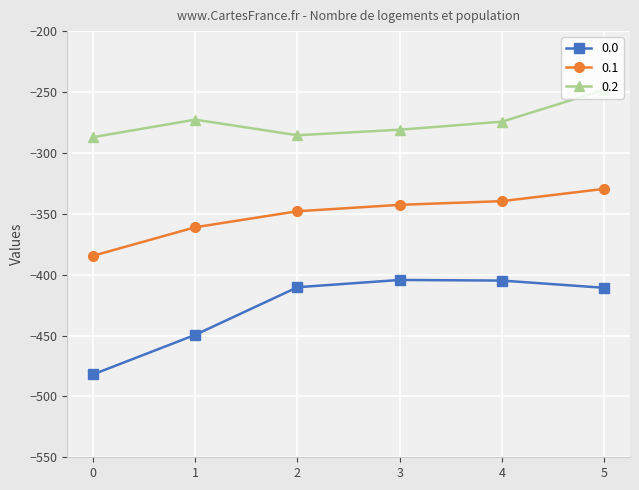

Which series has the largest total across all categories?

0.2